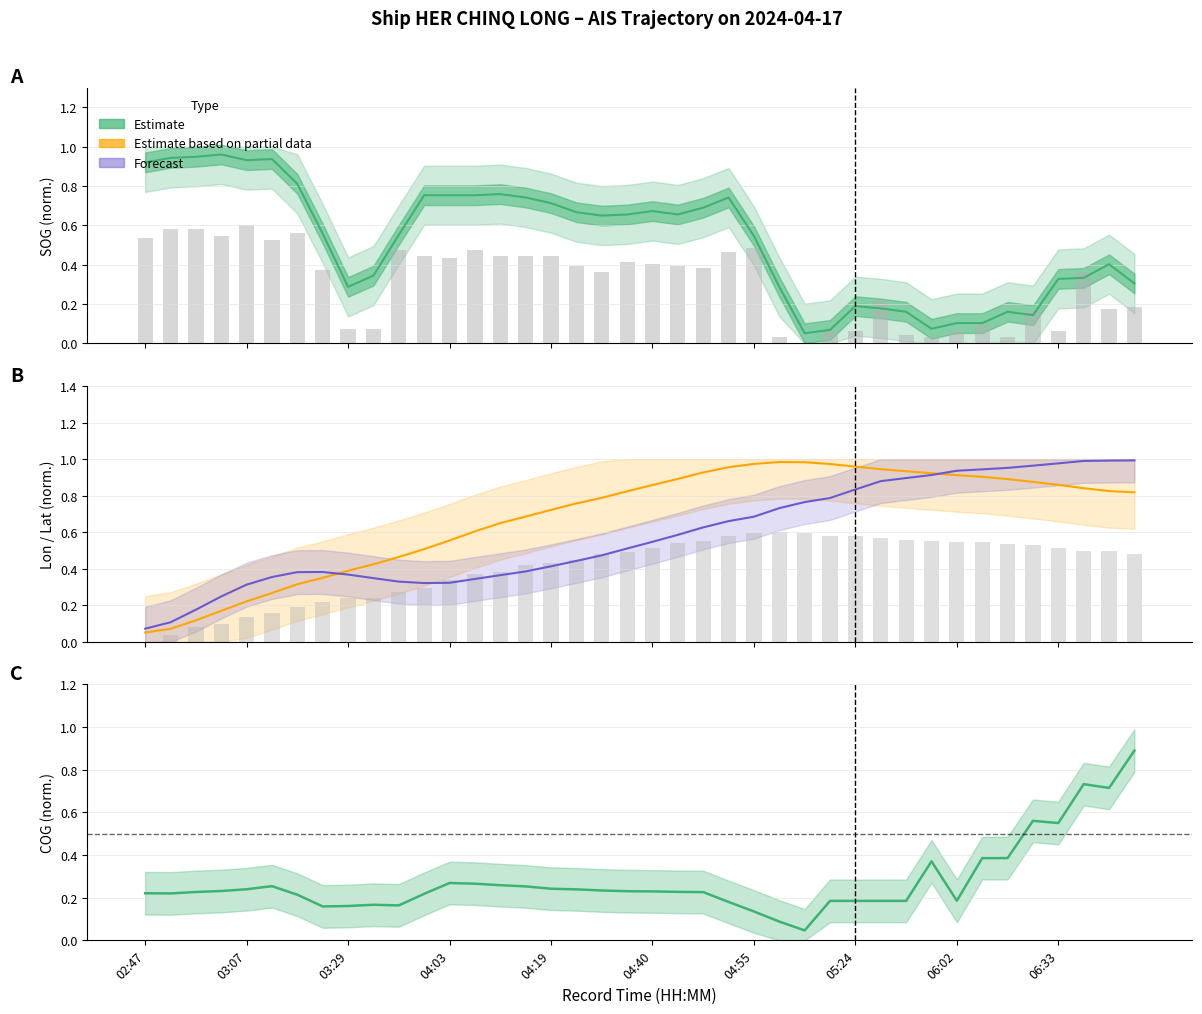

Reading left to right, what are all the values shown in this chart?

SOG (normalized): 0.9	0.9	0.9	1.0	0.9	0.9	0.8	0.6	0.3	0.3	0.6	0.8	0.8	0.8	0.8	0.7	0.7	0.7	0.6	0.7	0.7	0.7	0.7	0.7	0.5	0.3	0.1	0.1	0.2	0.2	0.2	0.1	0.1	0.1	0.2	0.1	0.3	0.3	0.4	0.3
Longitude (normalized): 0.1	0.1	0.1	0.2	0.2	0.3	0.3	0.4	0.4	0.4	0.5	0.5	0.6	0.6	0.6	0.7	0.7	0.8	0.8	0.8	0.9	0.9	0.9	1.0	1.0	1.0	1.0	1.0	1.0	0.9	0.9	0.9	0.9	0.9	0.9	0.9	0.9	0.8	0.8	0.8
Latitude (normalized): 0.1	0.1	0.2	0.2	0.3	0.4	0.4	0.4	0.4	0.3	0.3	0.3	0.3	0.3	0.4	0.4	0.4	0.4	0.5	0.5	0.5	0.6	0.6	0.7	0.7	0.7	0.8	0.8	0.8	0.9	0.9	0.9	0.9	0.9	1.0	1.0	1.0	1.0	1.0	1.0
COG (normalized): 0.2	0.2	0.2	0.2	0.2	0.3	0.2	0.2	0.2	0.2	0.2	0.2	0.3	0.3	0.3	0.3	0.2	0.2	0.2	0.2	0.2	0.2	0.2	0.2	0.1	0.1	0.0	0.2	0.2	0.2	0.2	0.4	0.2	0.4	0.4	0.6	0.5	0.7	0.7	0.9